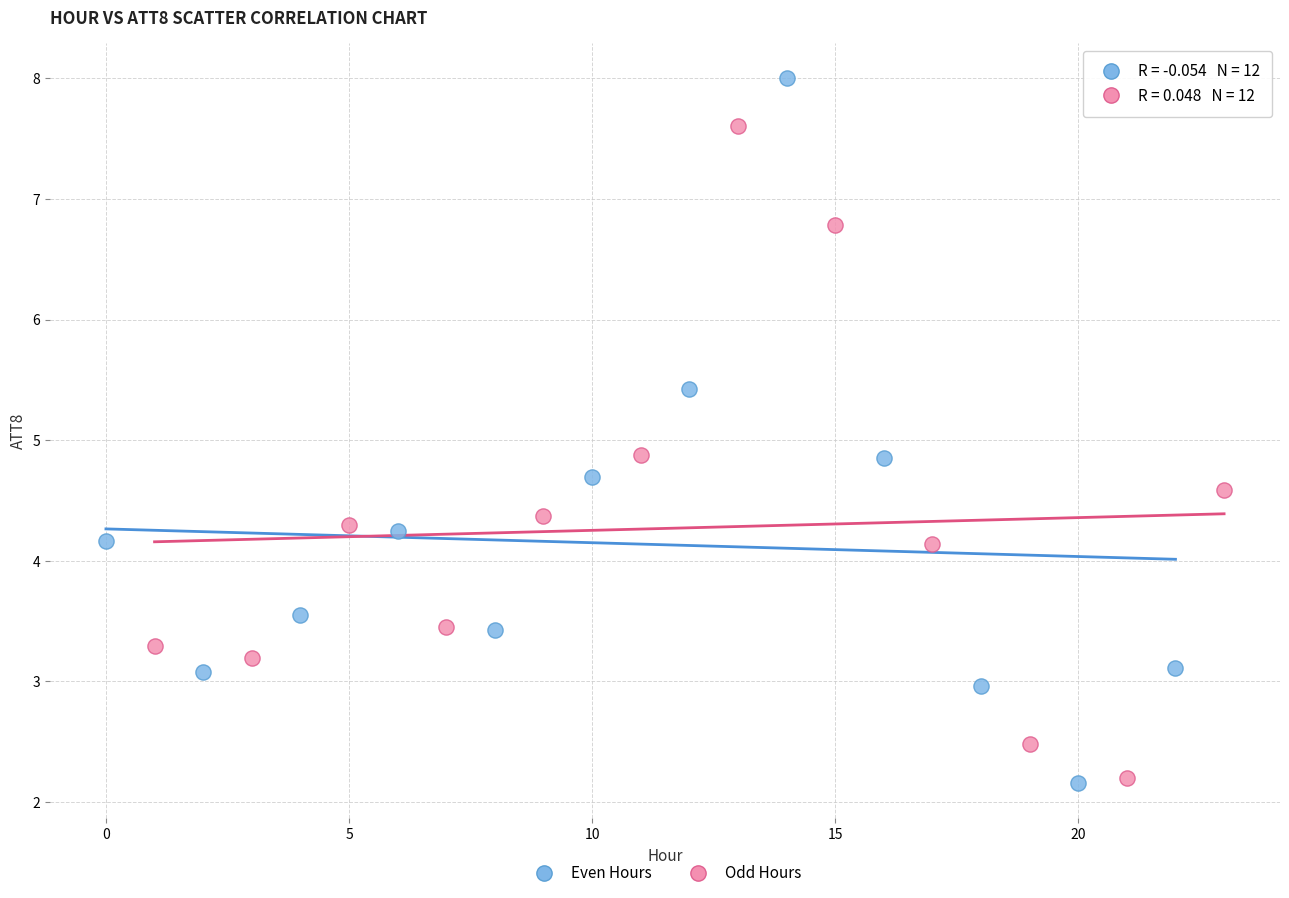

Which series has the largest Y range (max minus min)?

Even Hours